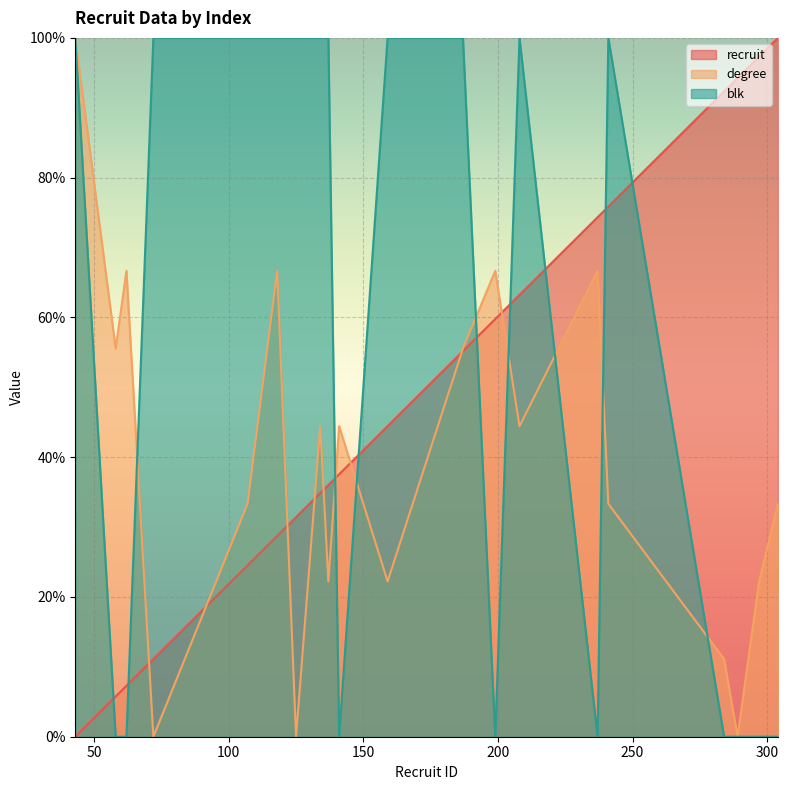

At which category does the chart reach its minimum across all series?

43